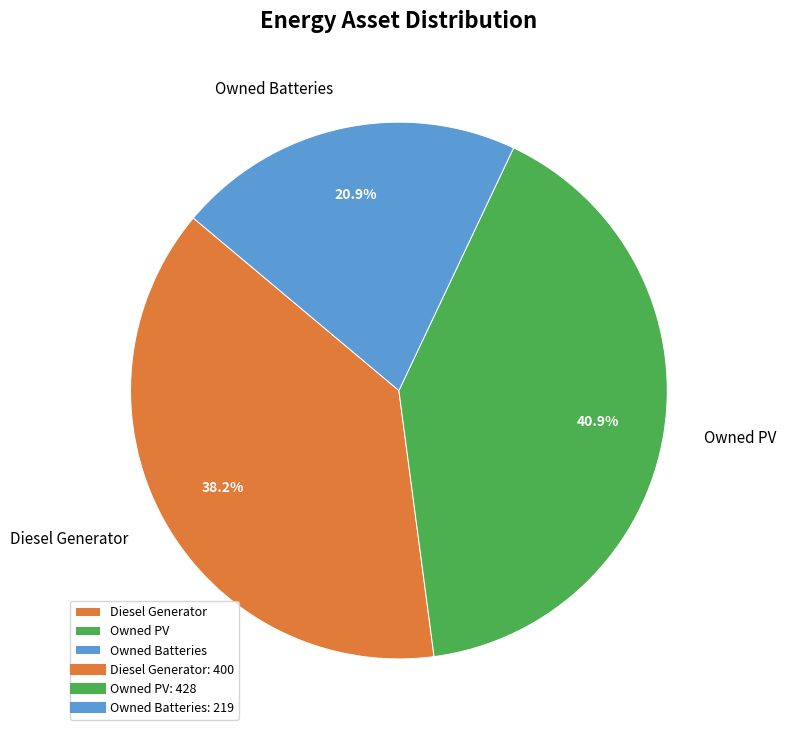

To the nearest percent, what percentage of the pie is Owned PV?

41%